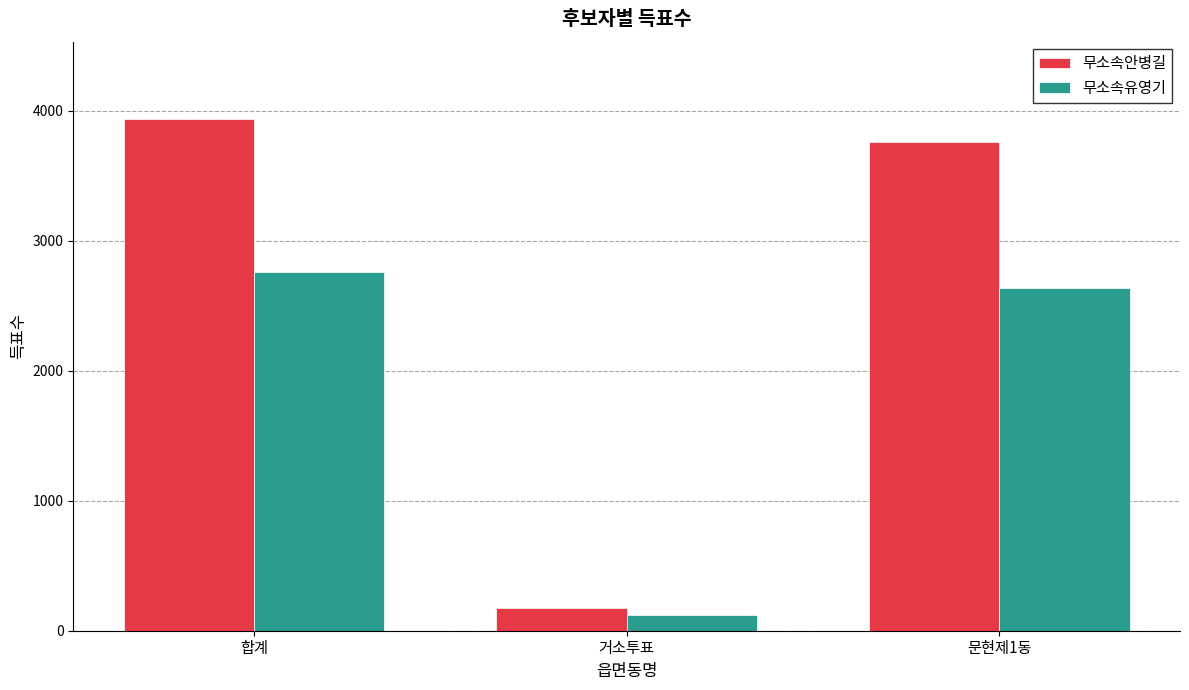

What is the lowest value of the 무소속유영기 series?

120